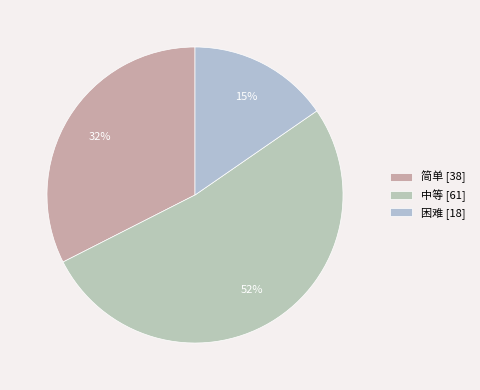

To the nearest percent, what portion does 简单 represent?

32%